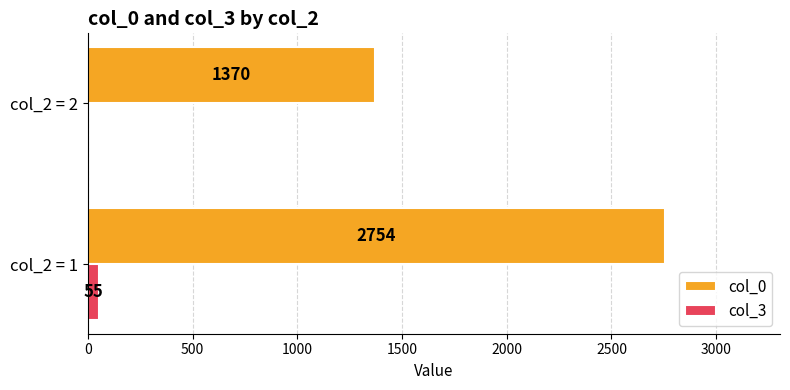

What are all the series names shown in the legend?

col_0, col_3